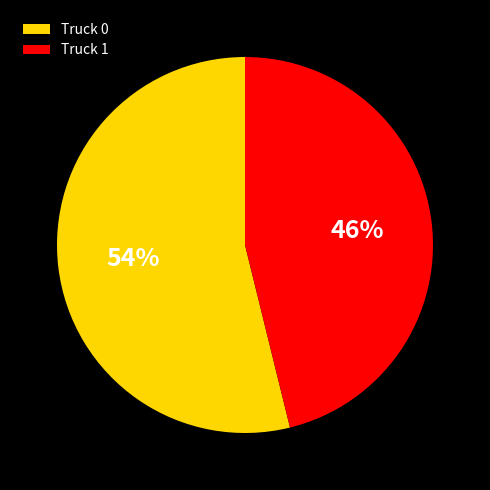

Rank the categories by value from lowest to highest.

Truck 1, Truck 0